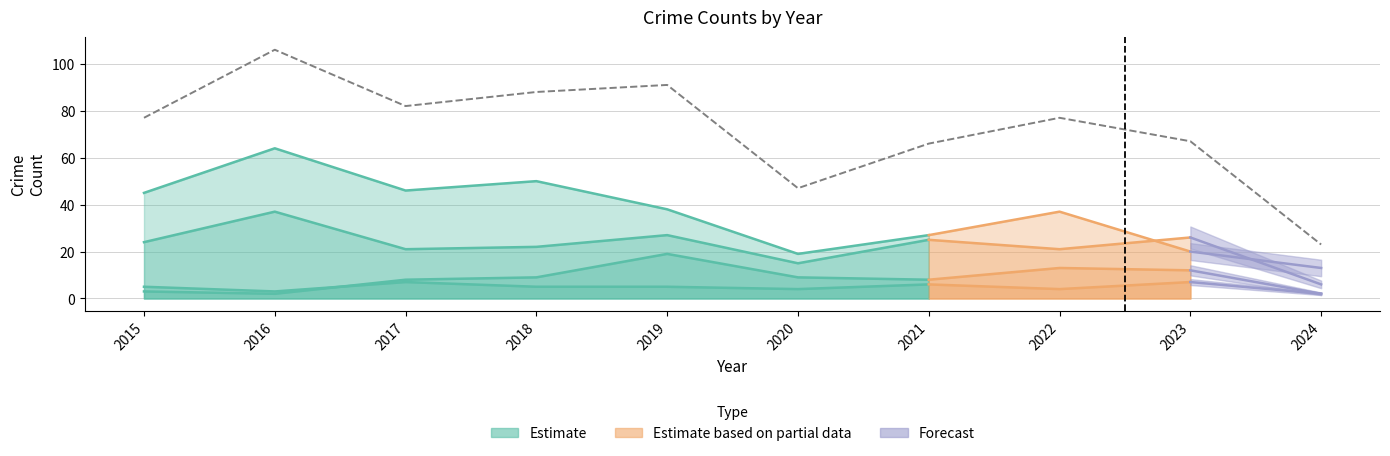

What is the lowest value of the Aggravated Battery series?

2